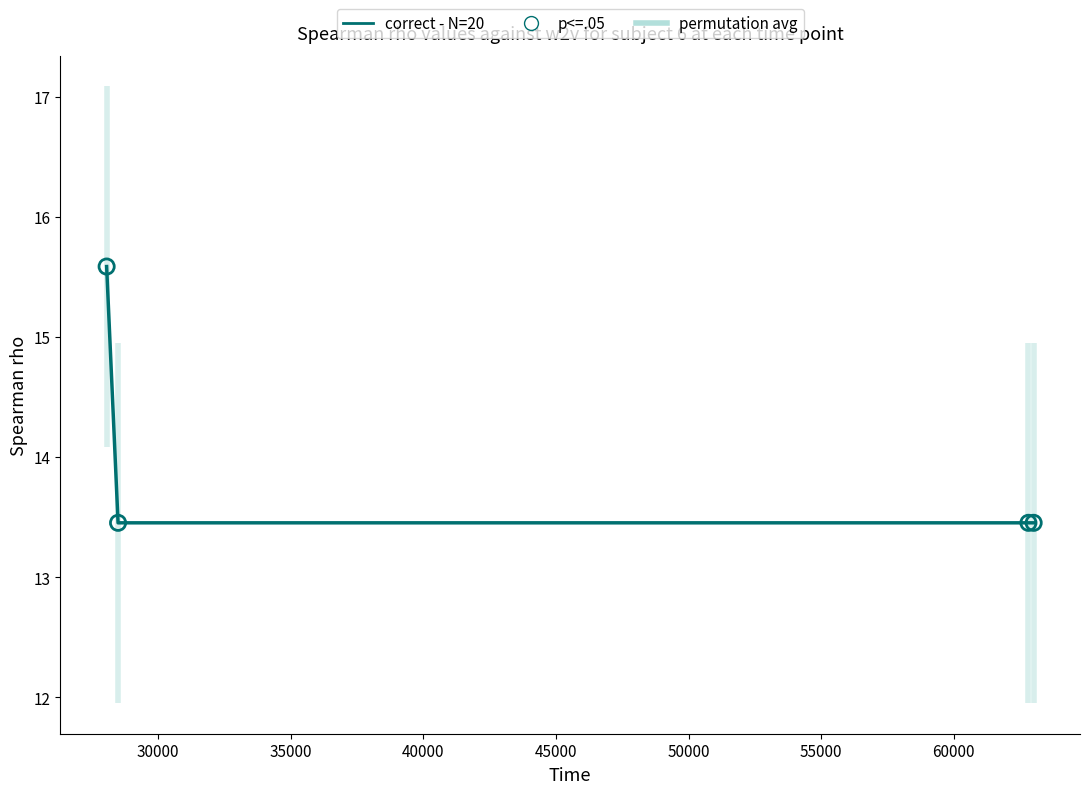

Which series contains the lowest Y value?

correct - N=20